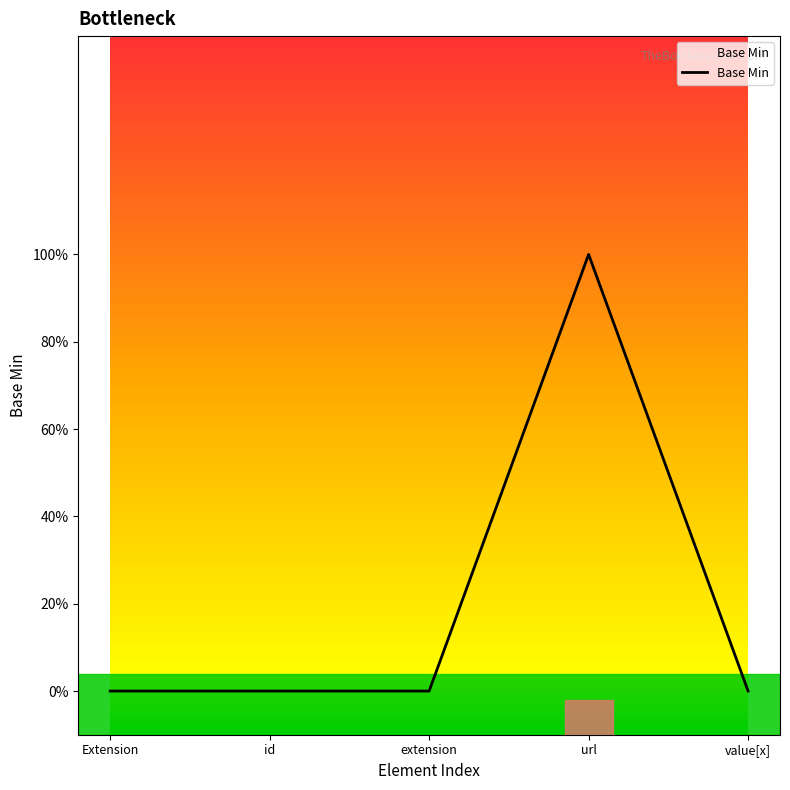

Is this an area chart (filled region under the line)?

Yes